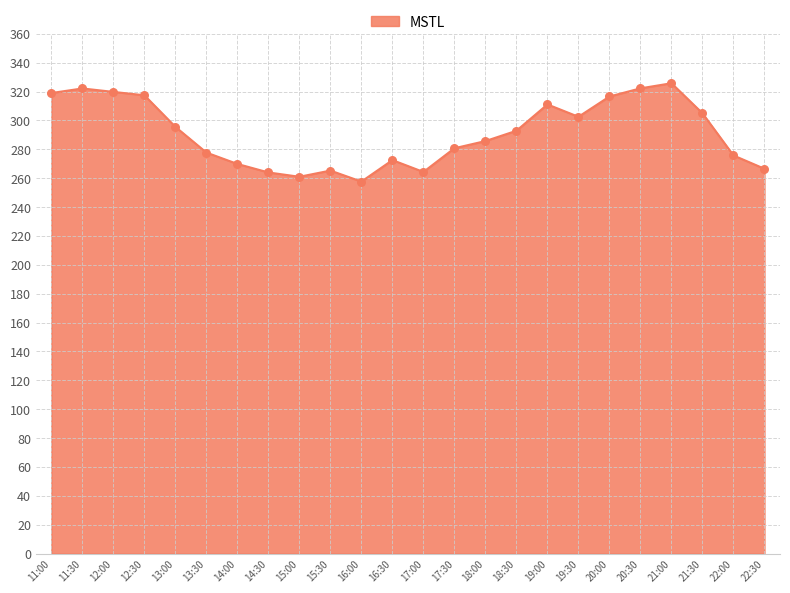

What is the ratio of the value at 20:30 to the value at 16:30?

1.2